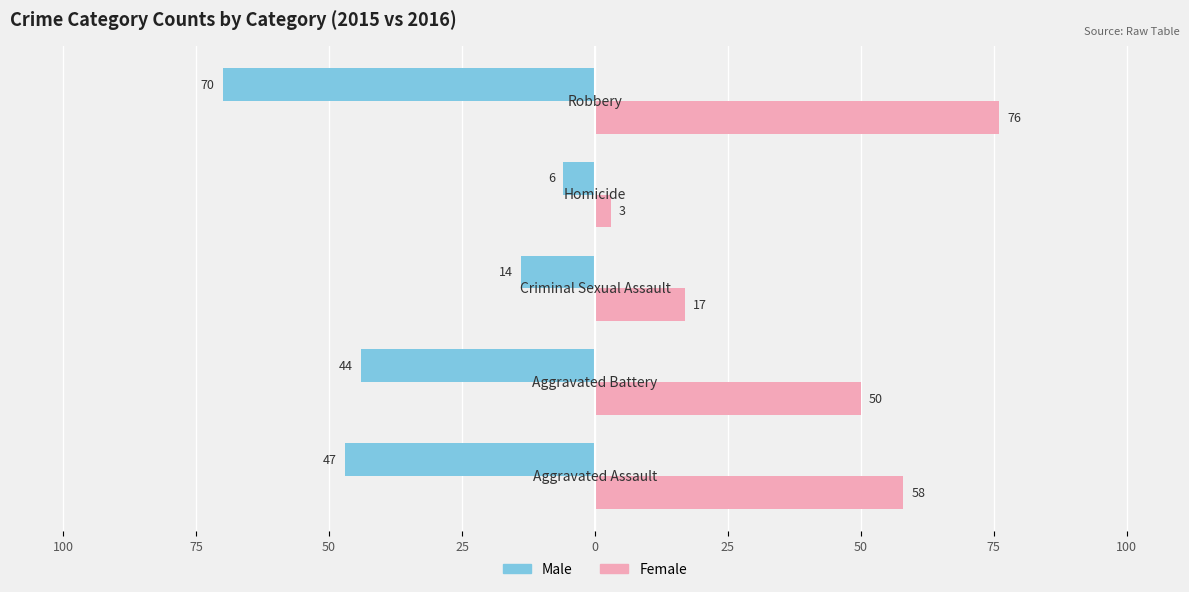

Reading right to left, what are all the values shown in this chart?

Male: -70	-6	-14	-44	-47
Female: 76	3	17	50	58